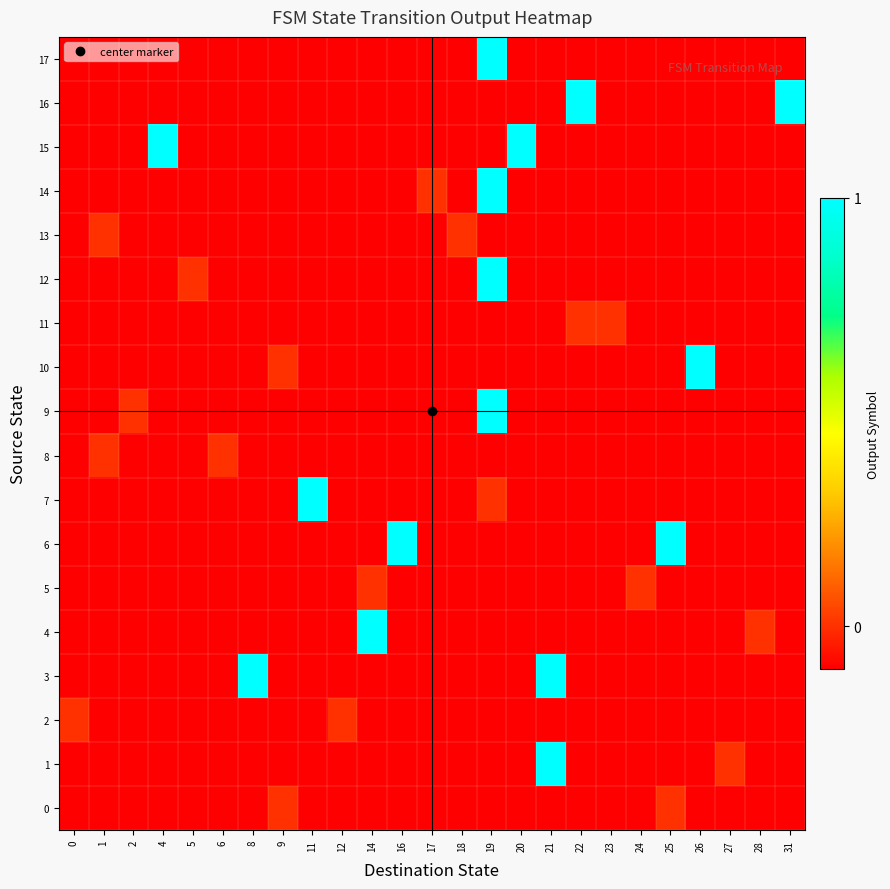

Reading left to right, extract all data points from this chart.

0: 0=-0.1	1=-0.1	2=-0.1	4=-0.1	5=-0.1	6=-0.1	8=-0.1	9=0.0	11=-0.1	12=-0.1	14=-0.1	16=-0.1	17=-0.1	18=-0.1	19=-0.1	20=-0.1	21=-0.1	22=-0.1	23=-0.1	24=-0.1	25=0.0	26=-0.1	27=-0.1	28=-0.1	31=-0.1
1: 0=-0.1	1=-0.1	2=-0.1	4=-0.1	5=-0.1	6=-0.1	8=-0.1	9=-0.1	11=-0.1	12=-0.1	14=-0.1	16=-0.1	17=-0.1	18=-0.1	19=-0.1	20=-0.1	21=1.0	22=-0.1	23=-0.1	24=-0.1	25=-0.1	26=-0.1	27=0.0	28=-0.1	31=-0.1
2: 0=0.0	1=-0.1	2=-0.1	4=-0.1	5=-0.1	6=-0.1	8=-0.1	9=-0.1	11=-0.1	12=0.0	14=-0.1	16=-0.1	17=-0.1	18=-0.1	19=-0.1	20=-0.1	21=-0.1	22=-0.1	23=-0.1	24=-0.1	25=-0.1	26=-0.1	27=-0.1	28=-0.1	31=-0.1
3: 0=-0.1	1=-0.1	2=-0.1	4=-0.1	5=-0.1	6=-0.1	8=1.0	9=-0.1	11=-0.1	12=-0.1	14=-0.1	16=-0.1	17=-0.1	18=-0.1	19=-0.1	20=-0.1	21=1.0	22=-0.1	23=-0.1	24=-0.1	25=-0.1	26=-0.1	27=-0.1	28=-0.1	31=-0.1
4: 0=-0.1	1=-0.1	2=-0.1	4=-0.1	5=-0.1	6=-0.1	8=-0.1	9=-0.1	11=-0.1	12=-0.1	14=1.0	16=-0.1	17=-0.1	18=-0.1	19=-0.1	20=-0.1	21=-0.1	22=-0.1	23=-0.1	24=-0.1	25=-0.1	26=-0.1	27=-0.1	28=0.0	31=-0.1
5: 0=-0.1	1=-0.1	2=-0.1	4=-0.1	5=-0.1	6=-0.1	8=-0.1	9=-0.1	11=-0.1	12=-0.1	14=0.0	16=-0.1	17=-0.1	18=-0.1	19=-0.1	20=-0.1	21=-0.1	22=-0.1	23=-0.1	24=0.0	25=-0.1	26=-0.1	27=-0.1	28=-0.1	31=-0.1
6: 0=-0.1	1=-0.1	2=-0.1	4=-0.1	5=-0.1	6=-0.1	8=-0.1	9=-0.1	11=-0.1	12=-0.1	14=-0.1	16=1.0	17=-0.1	18=-0.1	19=-0.1	20=-0.1	21=-0.1	22=-0.1	23=-0.1	24=-0.1	25=1.0	26=-0.1	27=-0.1	28=-0.1	31=-0.1
7: 0=-0.1	1=-0.1	2=-0.1	4=-0.1	5=-0.1	6=-0.1	8=-0.1	9=-0.1	11=1.0	12=-0.1	14=-0.1	16=-0.1	17=-0.1	18=-0.1	19=0.0	20=-0.1	21=-0.1	22=-0.1	23=-0.1	24=-0.1	25=-0.1	26=-0.1	27=-0.1	28=-0.1	31=-0.1
8: 0=-0.1	1=0.0	2=-0.1	4=-0.1	5=-0.1	6=0.0	8=-0.1	9=-0.1	11=-0.1	12=-0.1	14=-0.1	16=-0.1	17=-0.1	18=-0.1	19=-0.1	20=-0.1	21=-0.1	22=-0.1	23=-0.1	24=-0.1	25=-0.1	26=-0.1	27=-0.1	28=-0.1	31=-0.1
9: 0=-0.1	1=-0.1	2=0.0	4=-0.1	5=-0.1	6=-0.1	8=-0.1	9=-0.1	11=-0.1	12=-0.1	14=-0.1	16=-0.1	17=-0.1	18=-0.1	19=1.0	20=-0.1	21=-0.1	22=-0.1	23=-0.1	24=-0.1	25=-0.1	26=-0.1	27=-0.1	28=-0.1	31=-0.1
10: 0=-0.1	1=-0.1	2=-0.1	4=-0.1	5=-0.1	6=-0.1	8=-0.1	9=0.0	11=-0.1	12=-0.1	14=-0.1	16=-0.1	17=-0.1	18=-0.1	19=-0.1	20=-0.1	21=-0.1	22=-0.1	23=-0.1	24=-0.1	25=-0.1	26=1.0	27=-0.1	28=-0.1	31=-0.1
11: 0=-0.1	1=-0.1	2=-0.1	4=-0.1	5=-0.1	6=-0.1	8=-0.1	9=-0.1	11=-0.1	12=-0.1	14=-0.1	16=-0.1	17=-0.1	18=-0.1	19=-0.1	20=-0.1	21=-0.1	22=0.0	23=0.0	24=-0.1	25=-0.1	26=-0.1	27=-0.1	28=-0.1	31=-0.1
12: 0=-0.1	1=-0.1	2=-0.1	4=-0.1	5=0.0	6=-0.1	8=-0.1	9=-0.1	11=-0.1	12=-0.1	14=-0.1	16=-0.1	17=-0.1	18=-0.1	19=1.0	20=-0.1	21=-0.1	22=-0.1	23=-0.1	24=-0.1	25=-0.1	26=-0.1	27=-0.1	28=-0.1	31=-0.1
13: 0=-0.1	1=0.0	2=-0.1	4=-0.1	5=-0.1	6=-0.1	8=-0.1	9=-0.1	11=-0.1	12=-0.1	14=-0.1	16=-0.1	17=-0.1	18=0.0	19=-0.1	20=-0.1	21=-0.1	22=-0.1	23=-0.1	24=-0.1	25=-0.1	26=-0.1	27=-0.1	28=-0.1	31=-0.1
14: 0=-0.1	1=-0.1	2=-0.1	4=-0.1	5=-0.1	6=-0.1	8=-0.1	9=-0.1	11=-0.1	12=-0.1	14=-0.1	16=-0.1	17=0.0	18=-0.1	19=1.0	20=-0.1	21=-0.1	22=-0.1	23=-0.1	24=-0.1	25=-0.1	26=-0.1	27=-0.1	28=-0.1	31=-0.1
15: 0=-0.1	1=-0.1	2=-0.1	4=1.0	5=-0.1	6=-0.1	8=-0.1	9=-0.1	11=-0.1	12=-0.1	14=-0.1	16=-0.1	17=-0.1	18=-0.1	19=-0.1	20=1.0	21=-0.1	22=-0.1	23=-0.1	24=-0.1	25=-0.1	26=-0.1	27=-0.1	28=-0.1	31=-0.1
16: 0=-0.1	1=-0.1	2=-0.1	4=-0.1	5=-0.1	6=-0.1	8=-0.1	9=-0.1	11=-0.1	12=-0.1	14=-0.1	16=-0.1	17=-0.1	18=-0.1	19=-0.1	20=-0.1	21=-0.1	22=1.0	23=-0.1	24=-0.1	25=-0.1	26=-0.1	27=-0.1	28=-0.1	31=1.0
17: 0=-0.1	1=-0.1	2=-0.1	4=-0.1	5=-0.1	6=-0.1	8=-0.1	9=-0.1	11=-0.1	12=-0.1	14=-0.1	16=-0.1	17=-0.1	18=-0.1	19=1.0	20=-0.1	21=-0.1	22=-0.1	23=-0.1	24=-0.1	25=-0.1	26=-0.1	27=-0.1	28=-0.1	31=-0.1